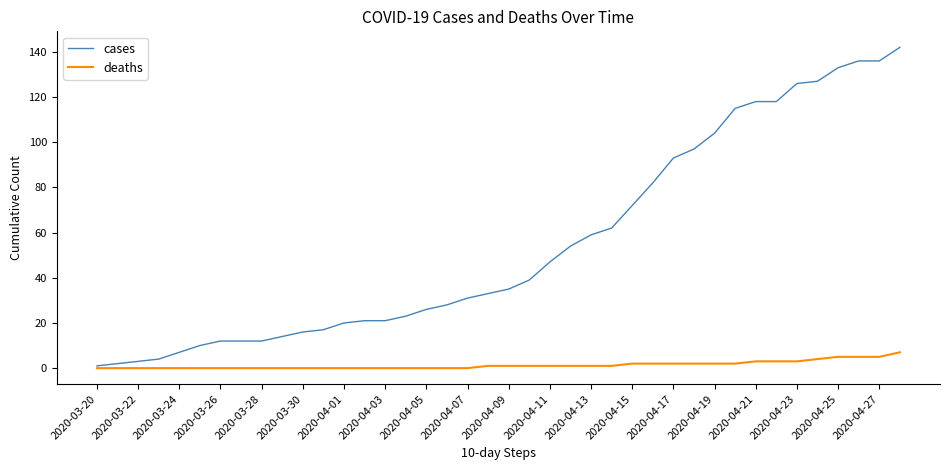

List the series in order of their overall mean, highest first.

cases, deaths